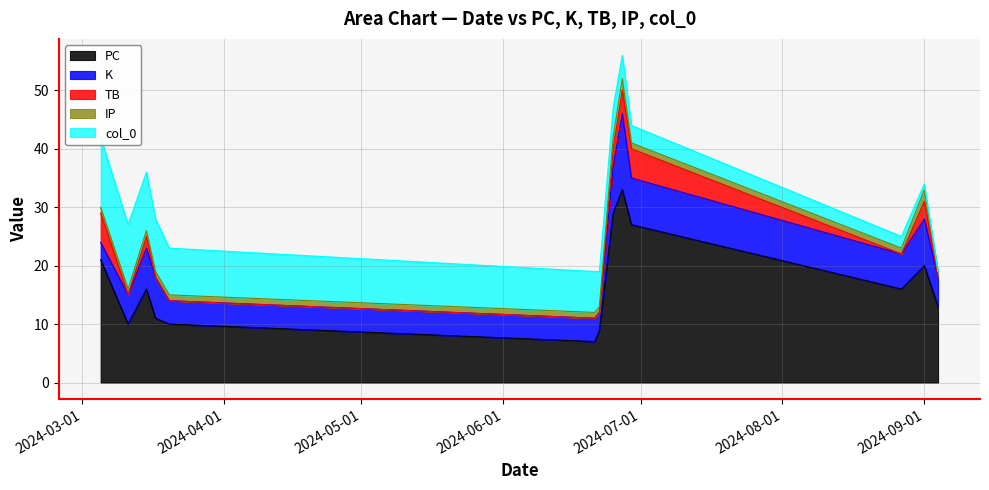

At 2024-06-21, list the series in order from smallest to largest.

TB, IP, K, PC, col_0